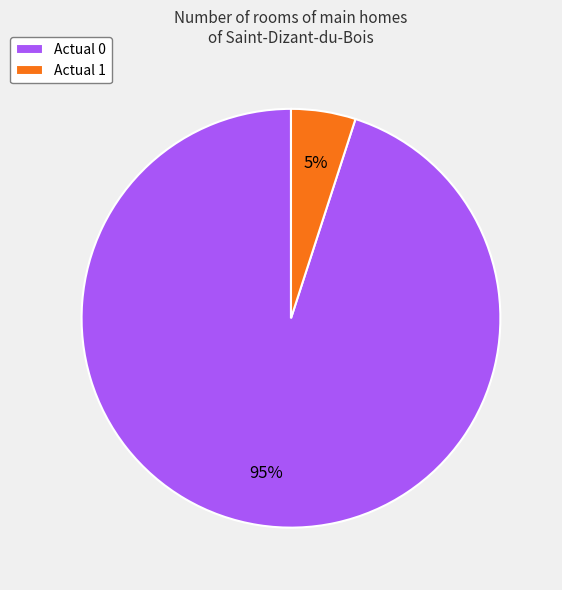

How many segments does this pie chart have?

2